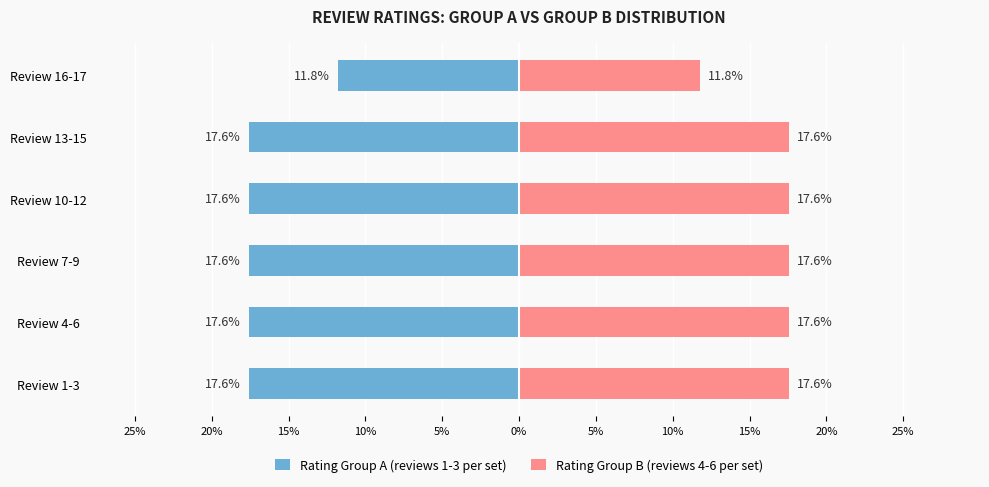

Count the number of data series in this chart.

2